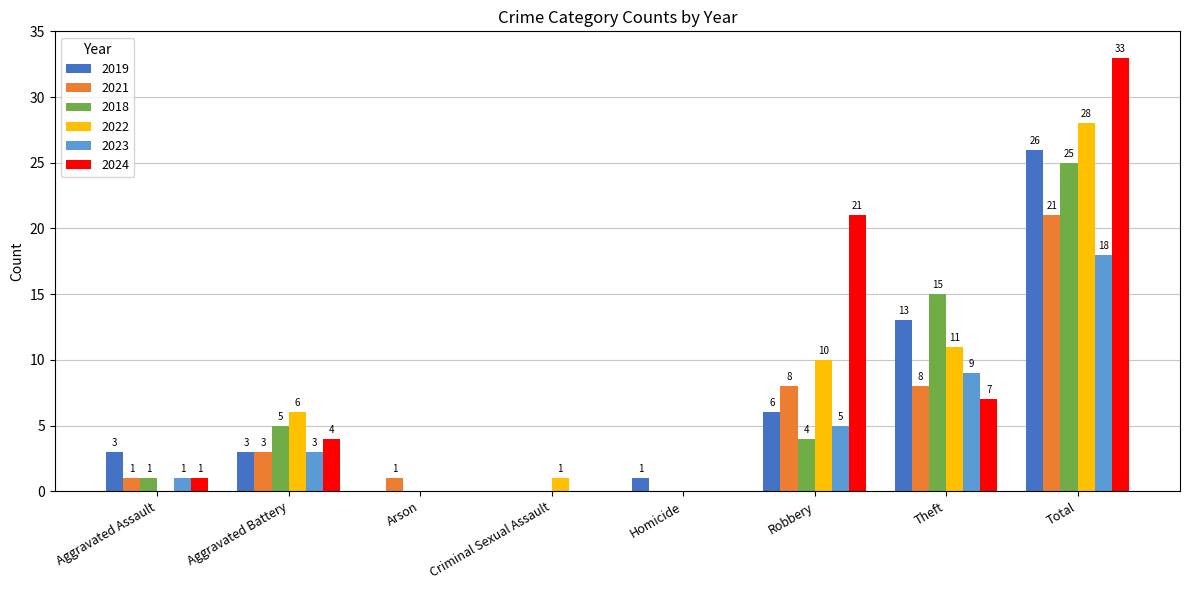

Where does the 2018 series first go above 4?

Aggravated Battery